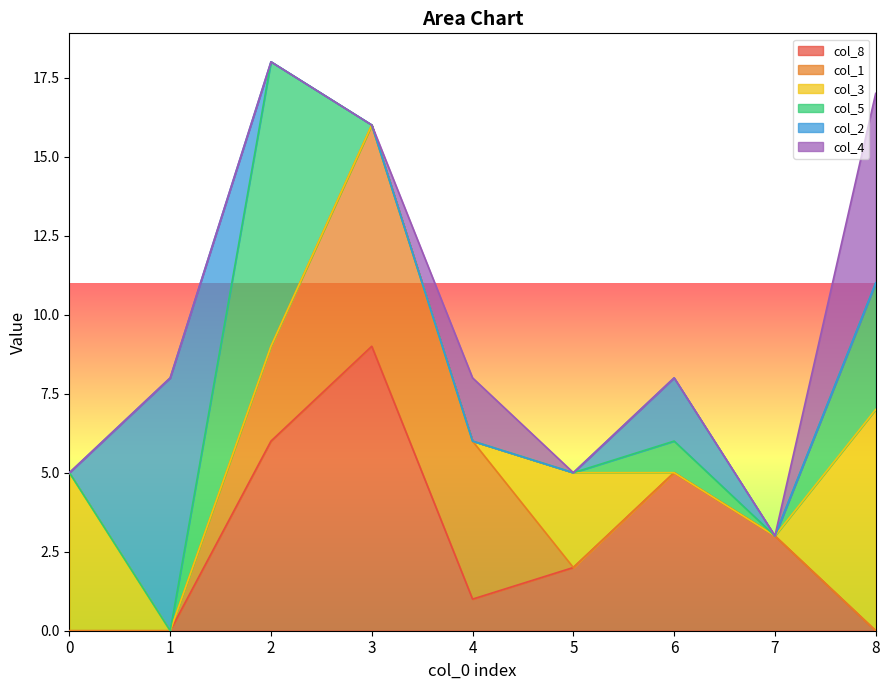

How many positive values does the col_1 series have?

3